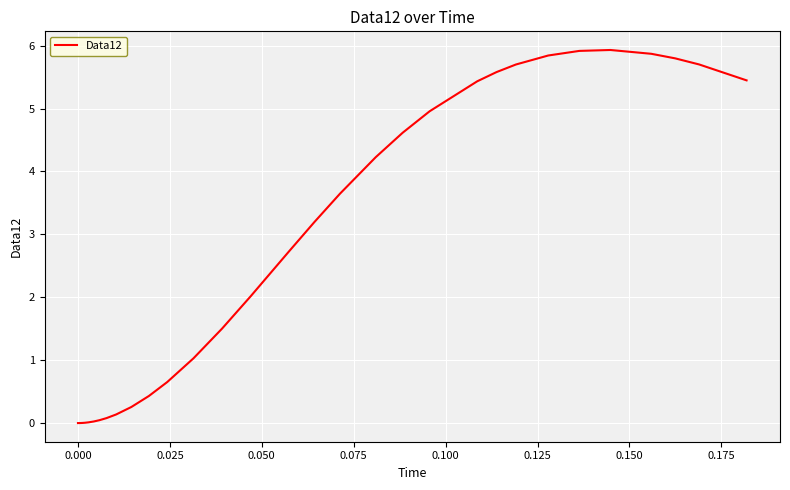

What is the difference between the maximum and minimum values?

5.9